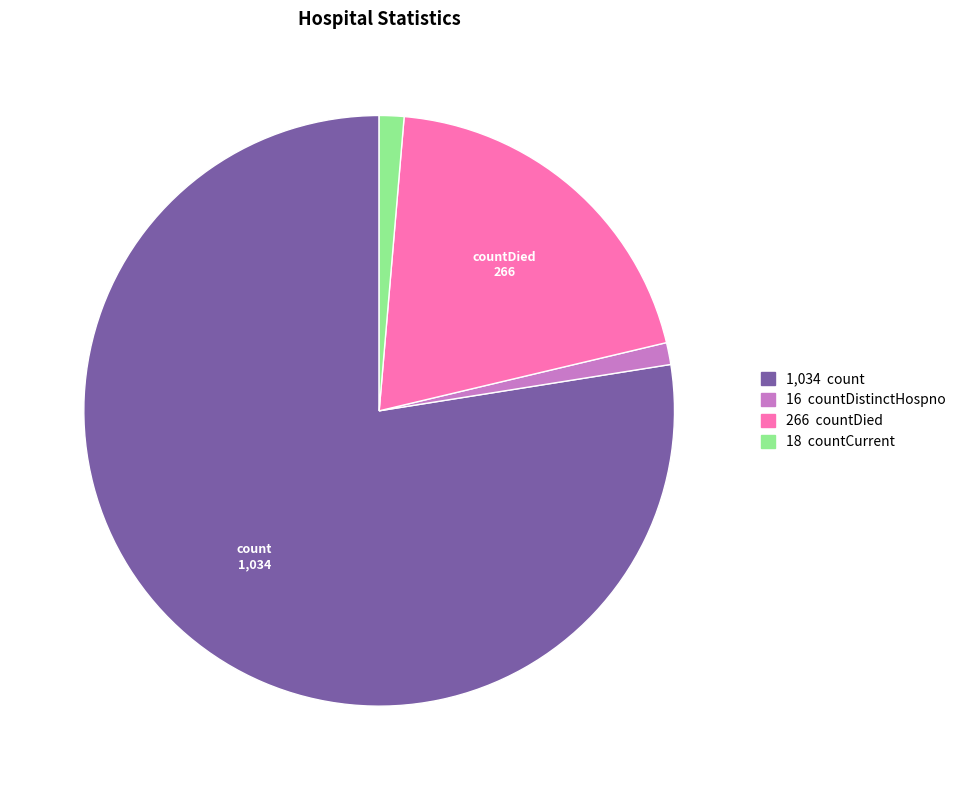

Does any single category account for the majority?

Yes